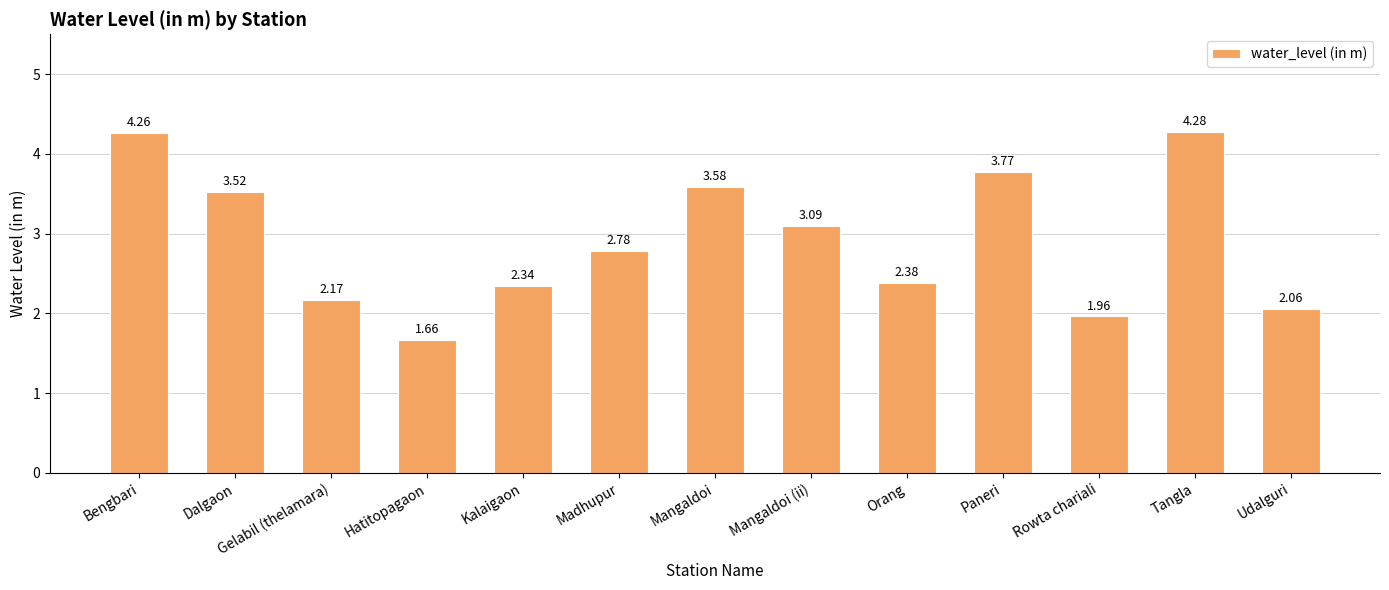

How many distinct data groups are displayed?

1